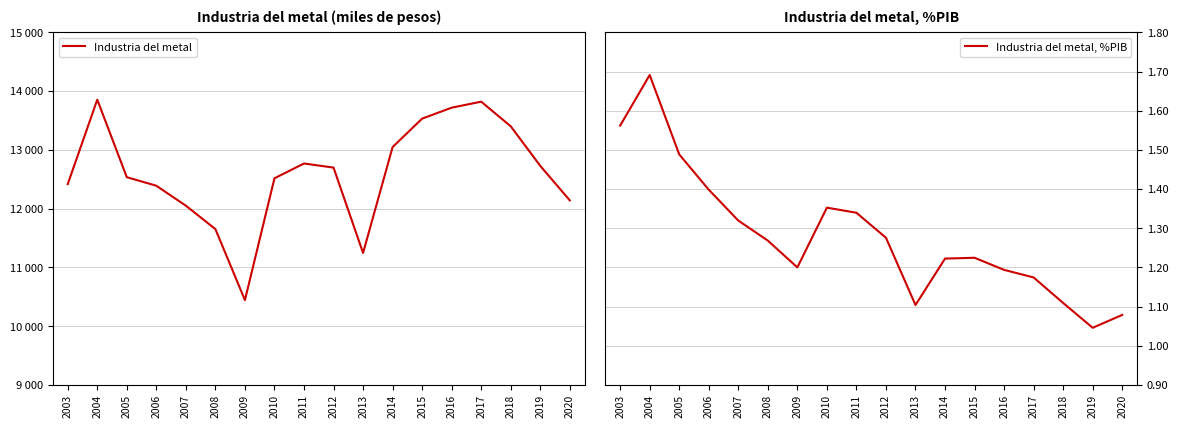

What value does the Industria del metal, %PIB series have at 2013?

1.1